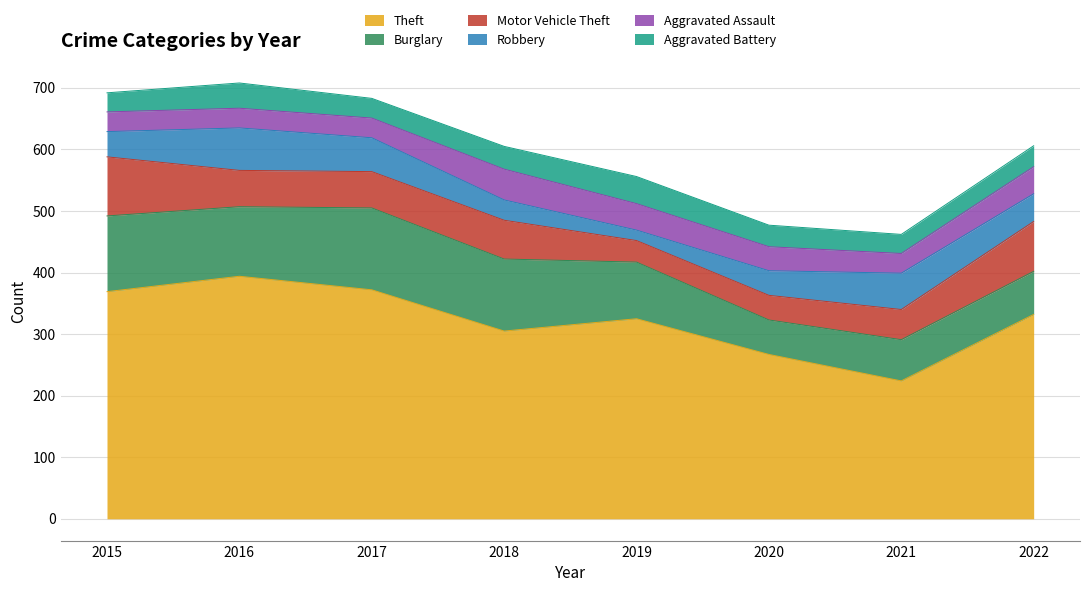

Is the value of Burglary at 2021 greater than the value of Aggravated Battery at 2022?

Yes